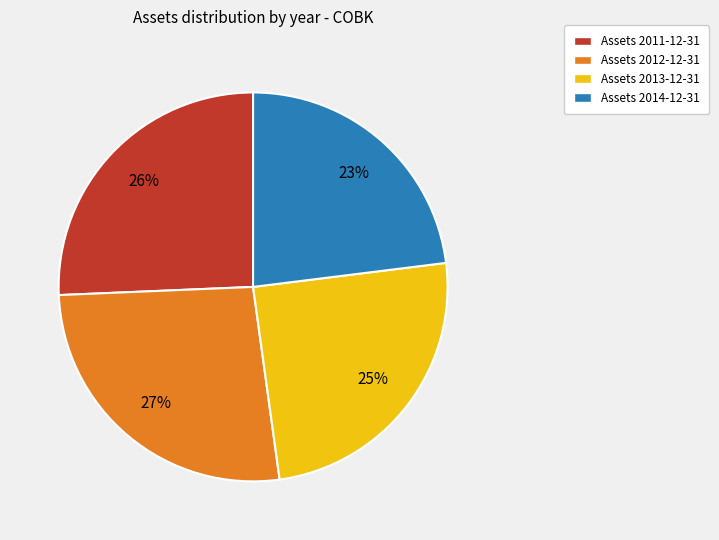

Does any single category account for the majority?

No